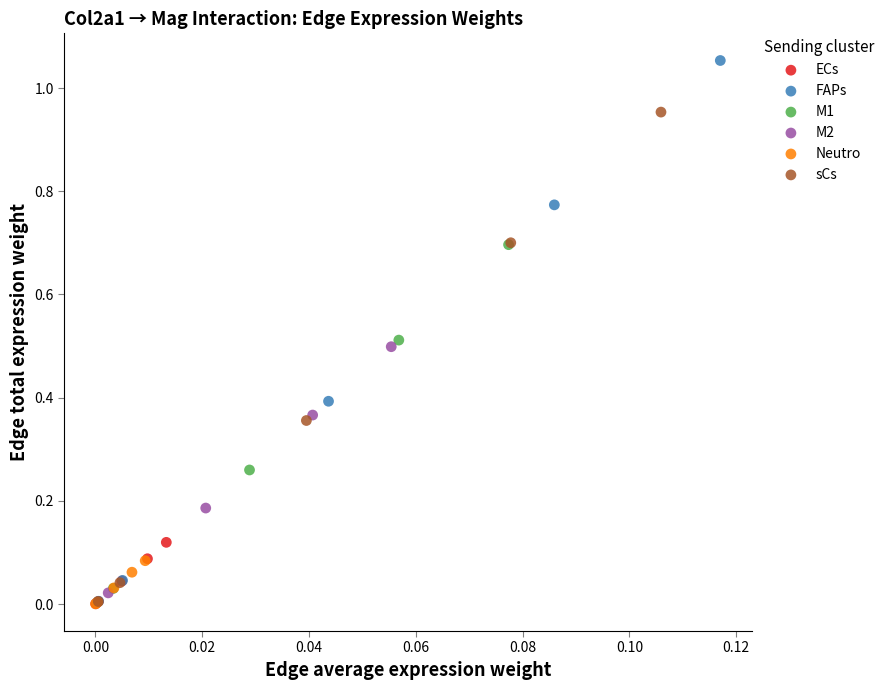

Which series contains the highest Y value?

FAPs